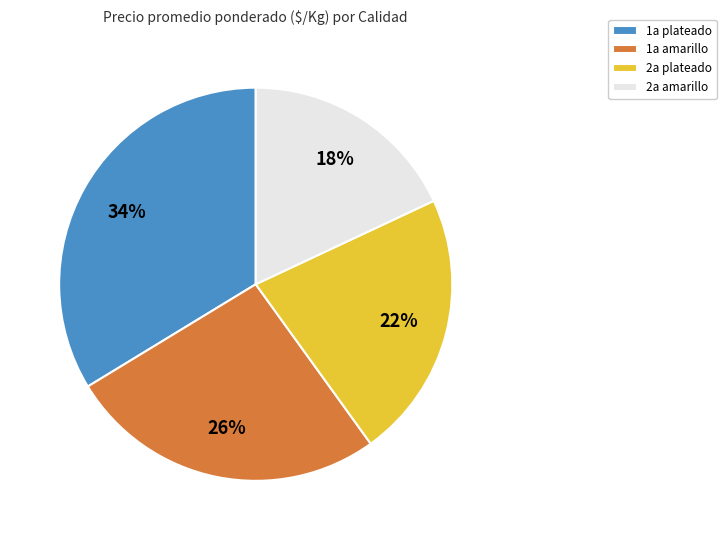

What percentage is the 2a amarillo slice, to the nearest percent?

18%